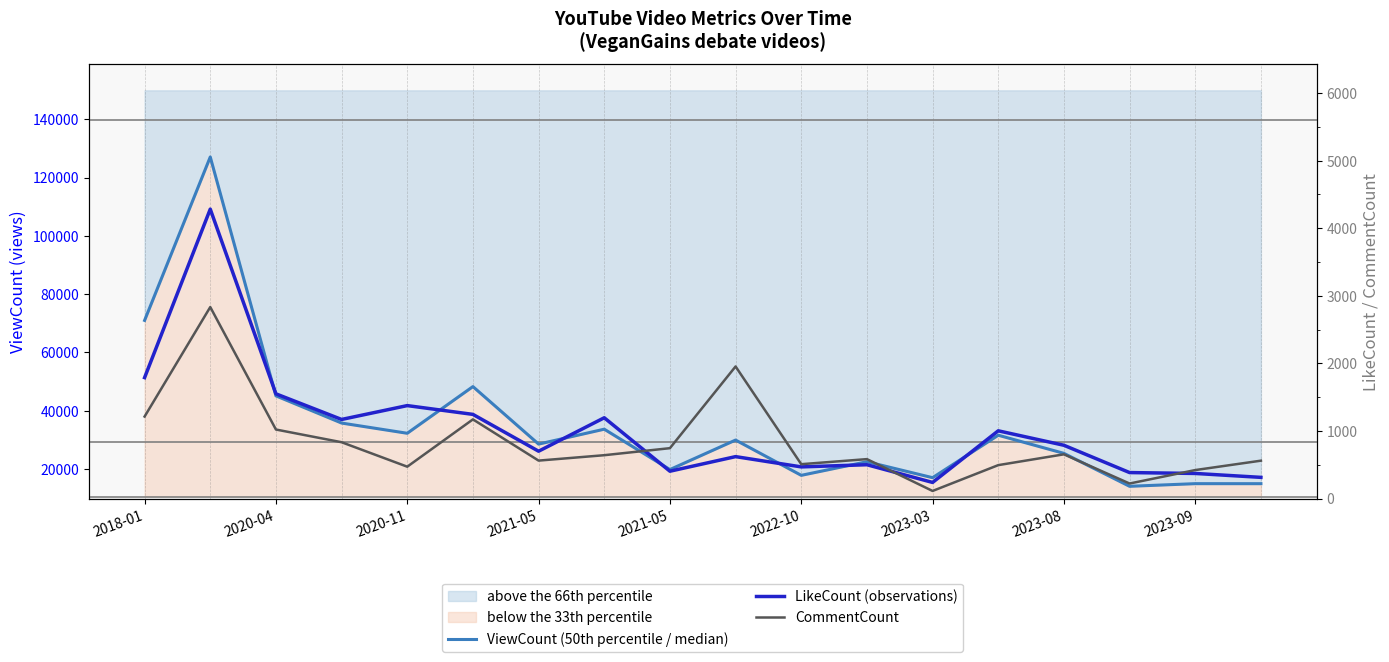

Rank the series at 2023-08 from lowest to highest value.

CommentCount, LikeCount (observations), ViewCount (50th percentile / median)